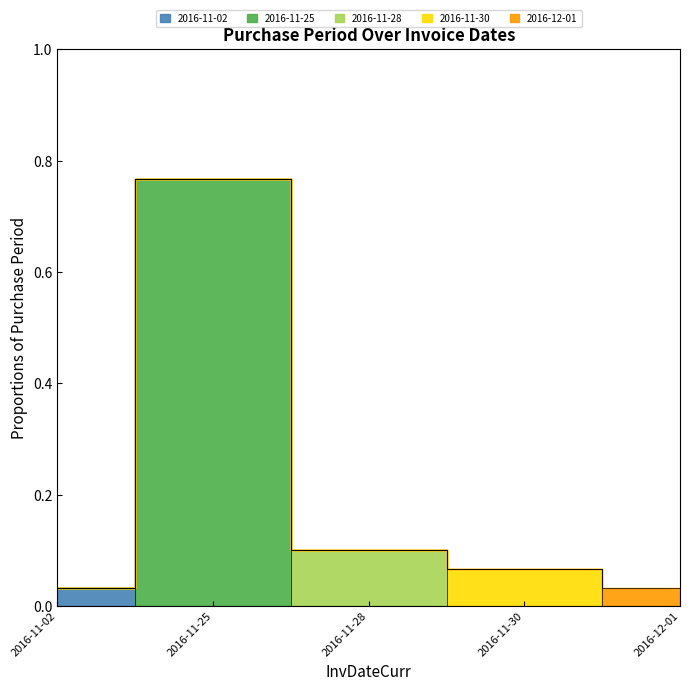

List the labels in order of value, largest first.

2016-11-25, 2016-11-28, 2016-11-30, 2016-11-02, 2016-12-01